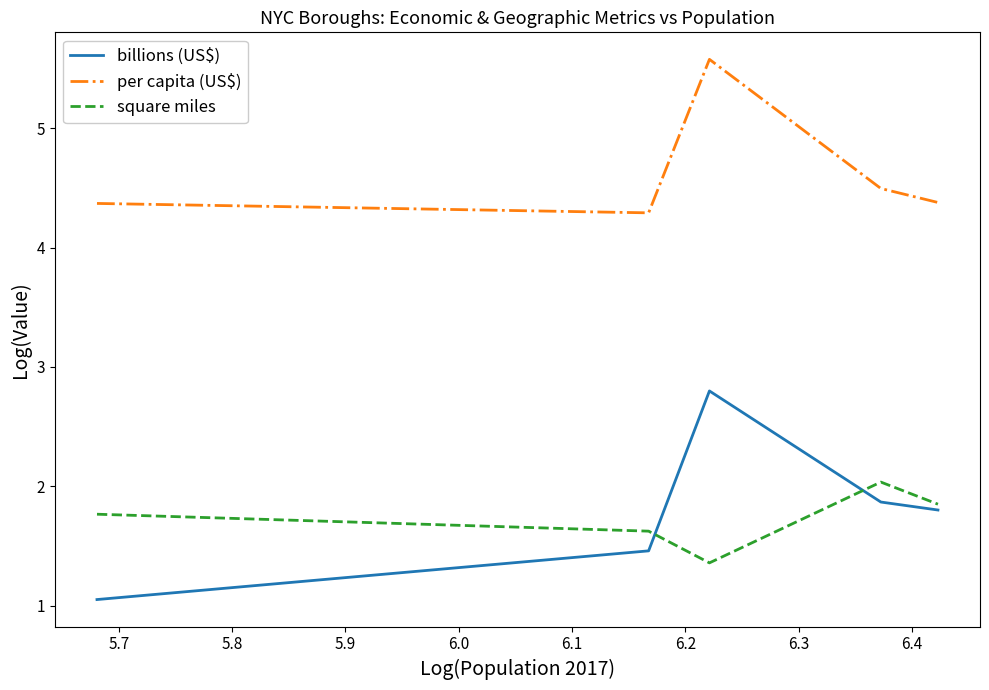

Which series has the widest spread of values?

billions (US$)